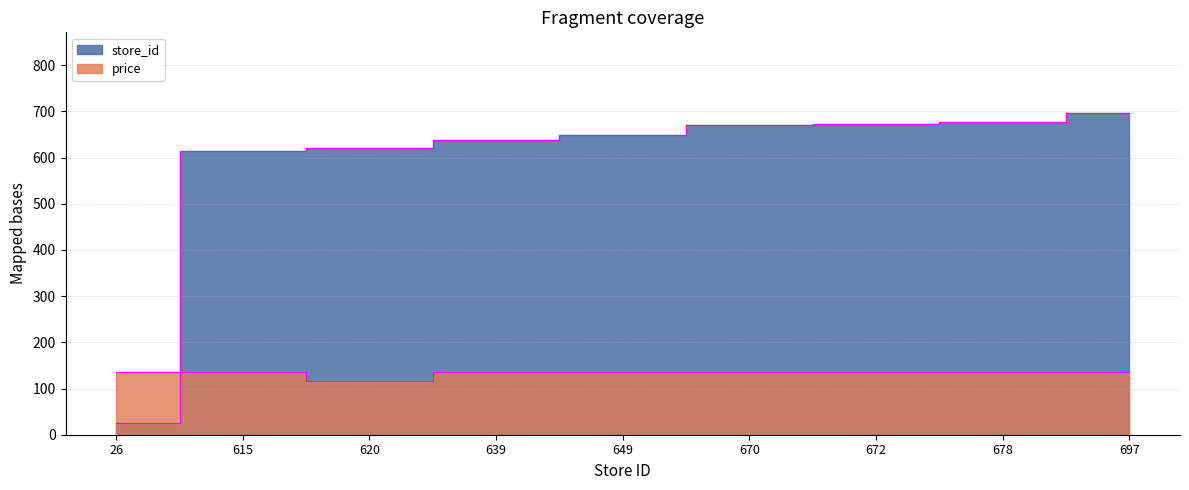

At which label does store_id reach its minimum?

26